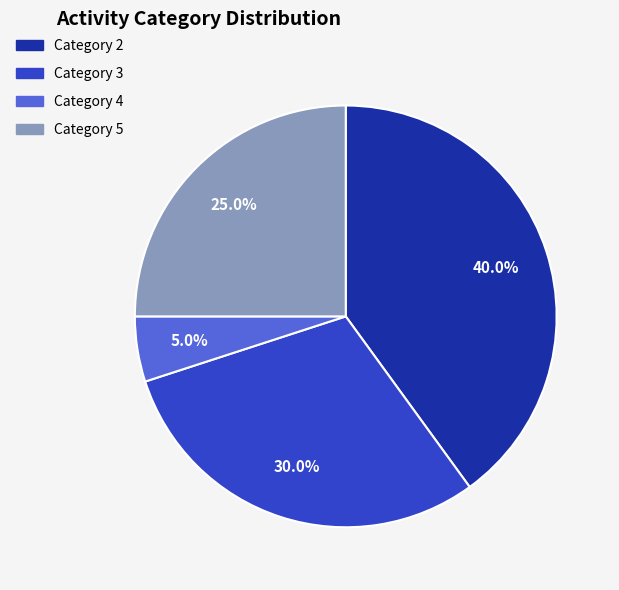

Is Category 4 the majority of the pie?

No